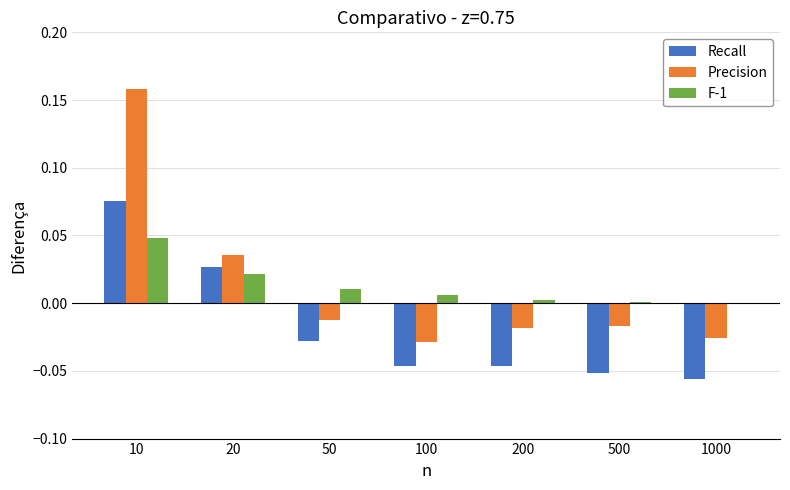

Which series changed the most between 50 and 500?

Recall